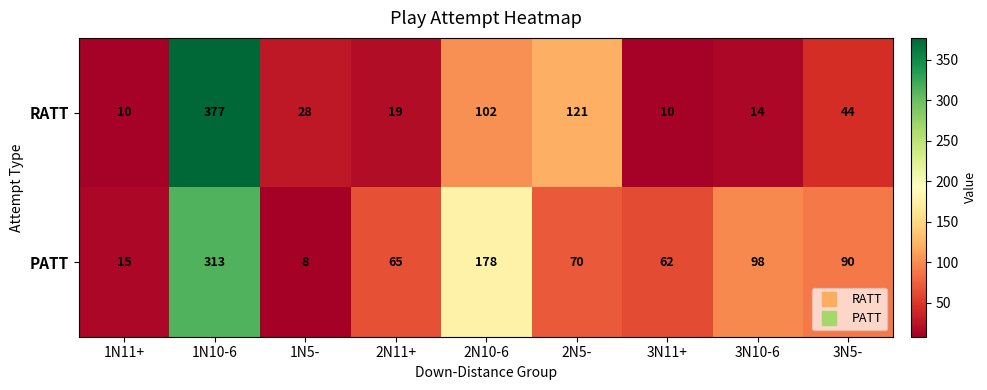

At 3N5-, list the series in order from smallest to largest.

RATT, PATT